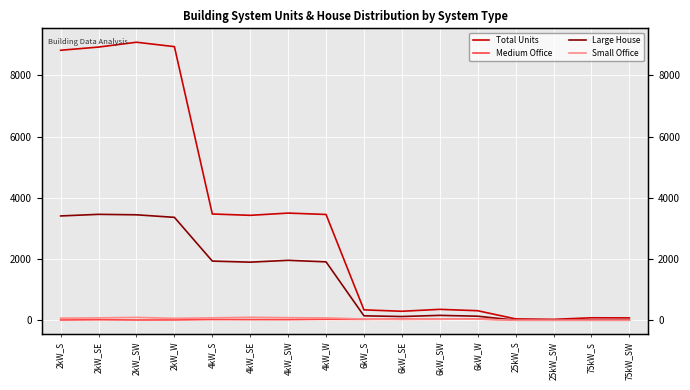

At which category is the sum across all series the highest?

2kW_SW